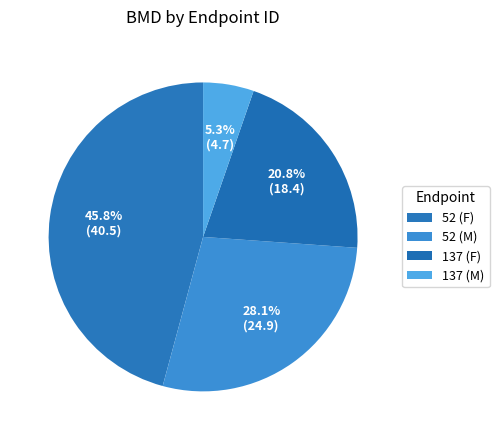

What is the change in value from 52 (M) to 137 (F)?

-6.4